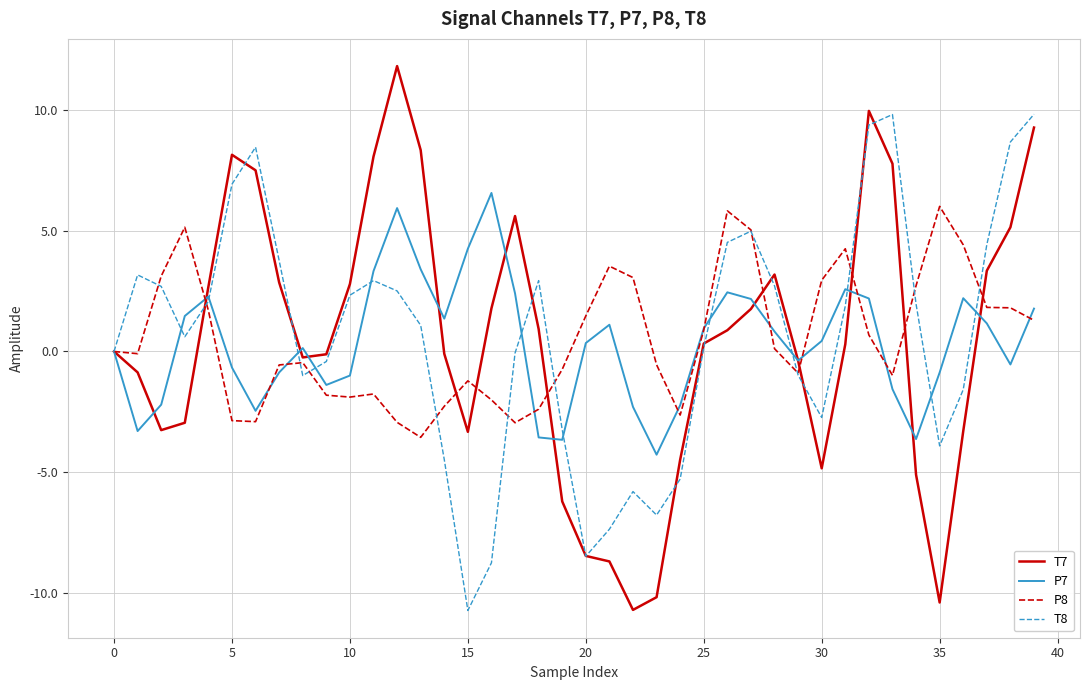

What are all the series names shown in the legend?

T7, P7, P8, T8